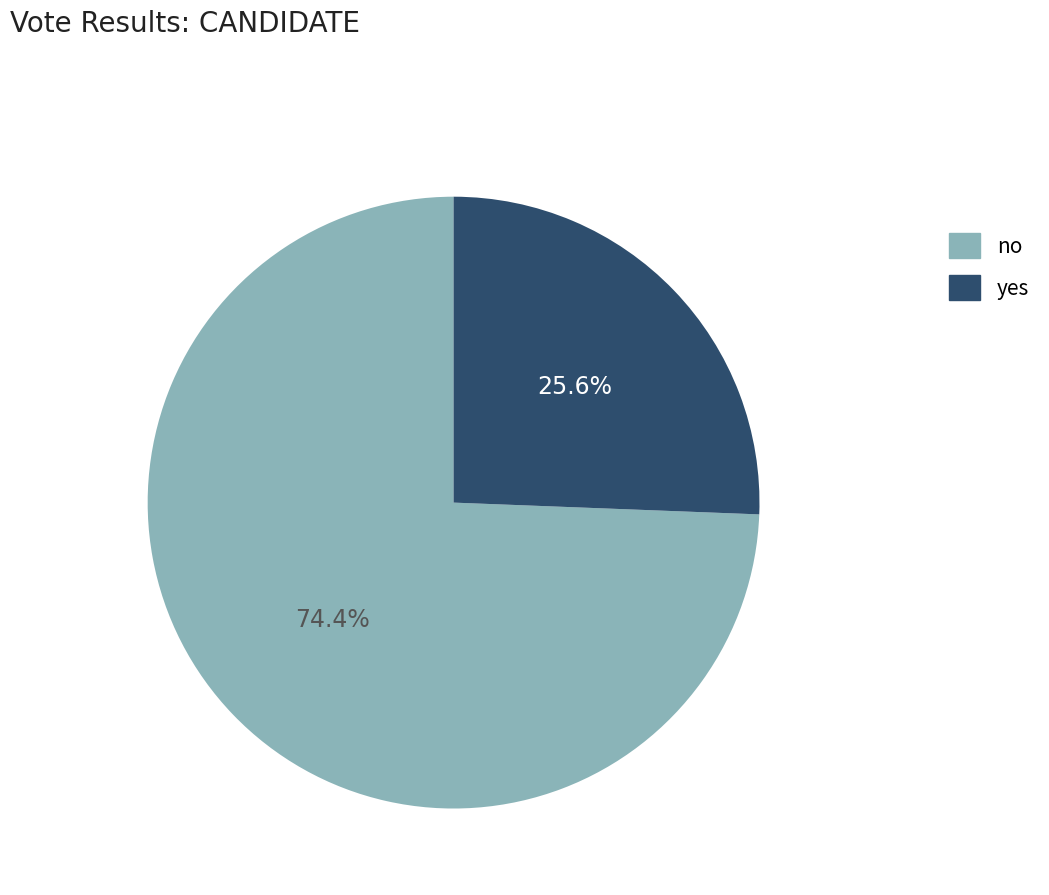

Count the number of slices in the pie.

2